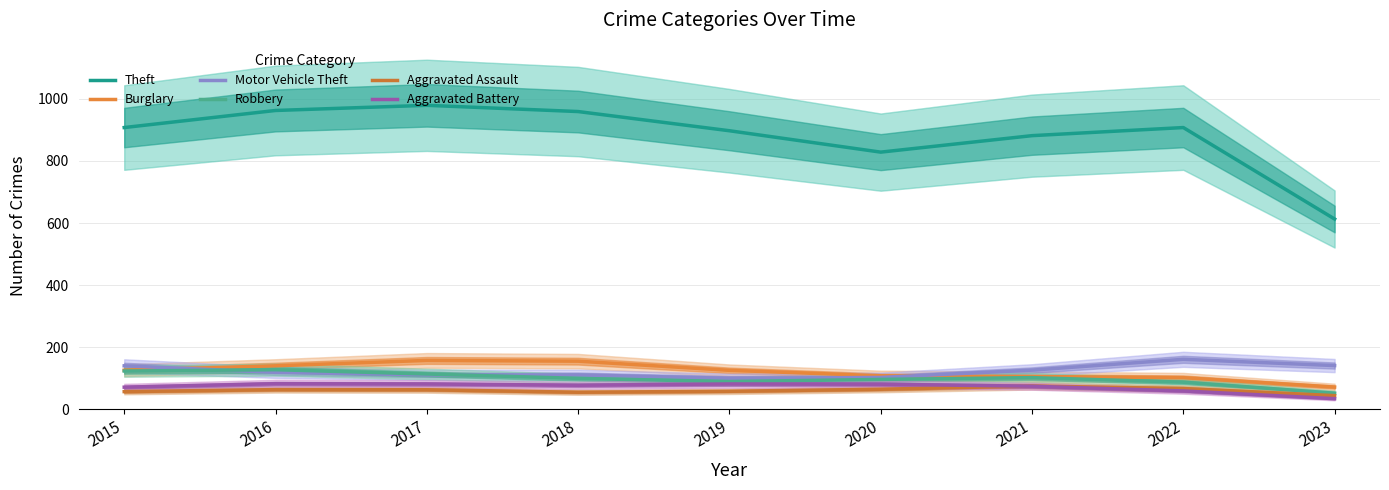

Reading left to right, extract all data points from this chart.

Theft: 907.7	962.6	979.3	959.2	897.4	828.5	881.6	907.7	613.1
Burglary: 126.4	140.5	157.9	155.4	125.9	108.5	106.0	102.3	72.0
Motor Vehicle Theft: 140.4	119.5	111.3	111.2	100.3	103.1	126.6	161.4	141.3
Robbery: 123.7	128.0	114.2	100.0	89.8	96.7	102.5	87.7	52.4
Aggravated Assault: 57.4	63.9	63.4	55.5	58.5	65.1	75.4	67.3	44.5
Aggravated Battery: 71.7	83.0	82.0	77.8	82.1	81.2	74.8	59.7	34.7